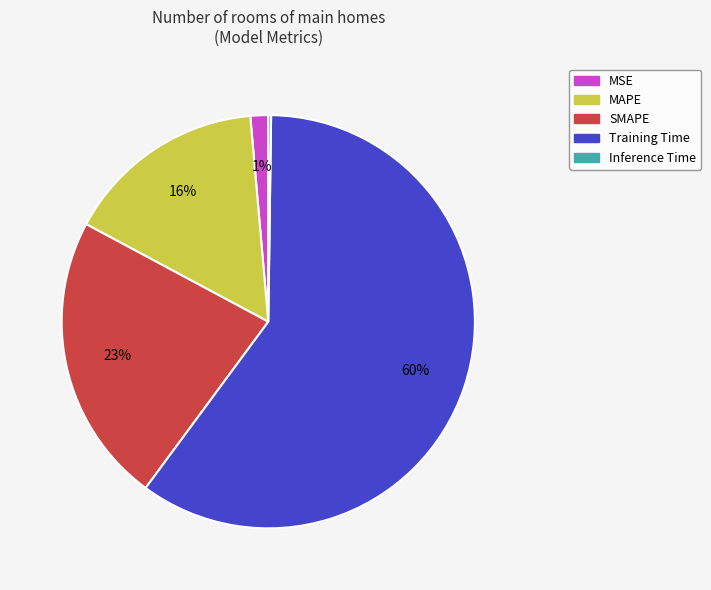

To the nearest percent, what is the difference between the Training Time and MSE slice percentages?

59%